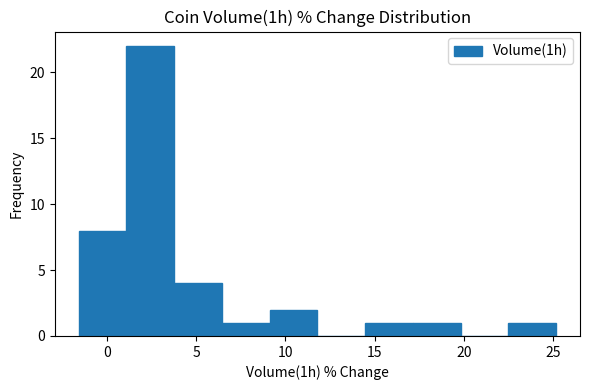

Which range on the x-axis has the tallest bar?

1.0 to 4.0